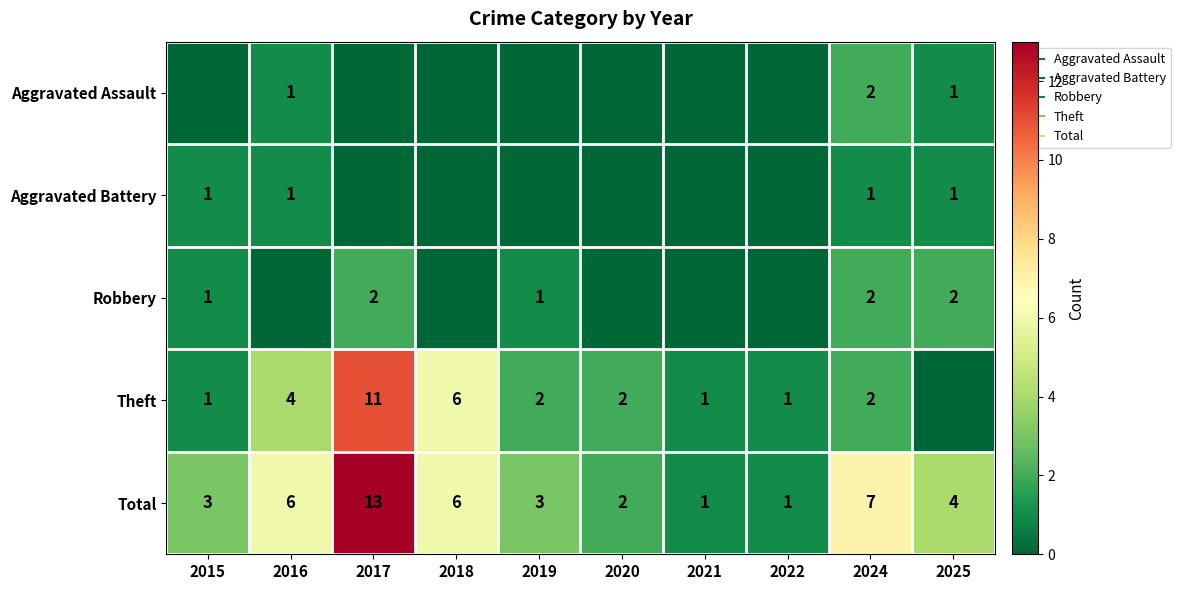

At which label does Total reach its minimum?

2021